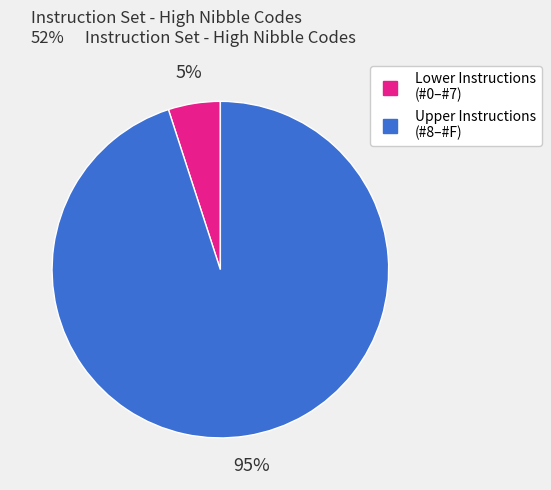

Is there a majority slice in this chart?

Yes